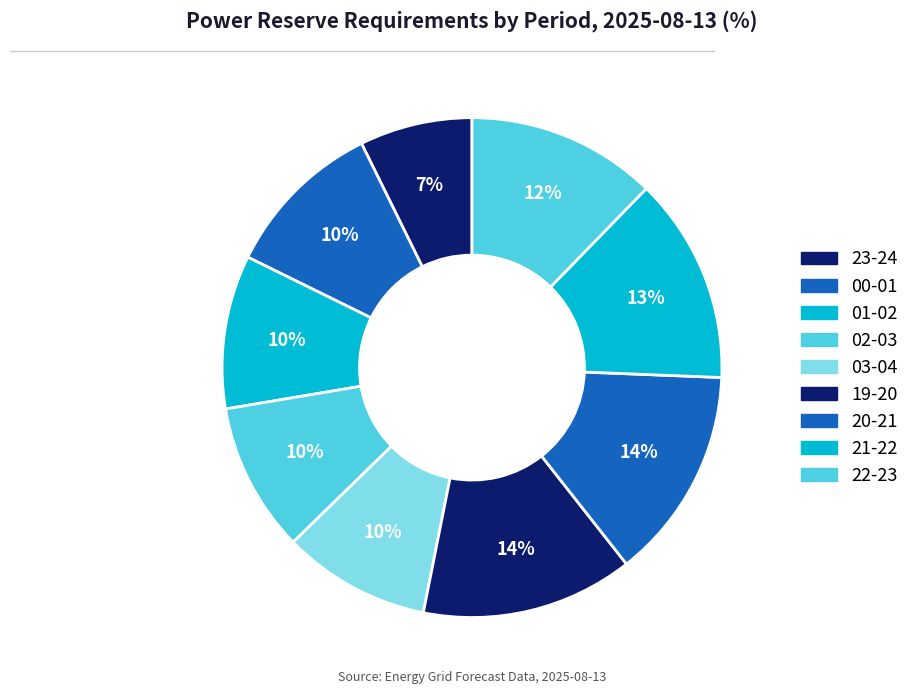

Is there any slice that represents more than half of the pie?

No